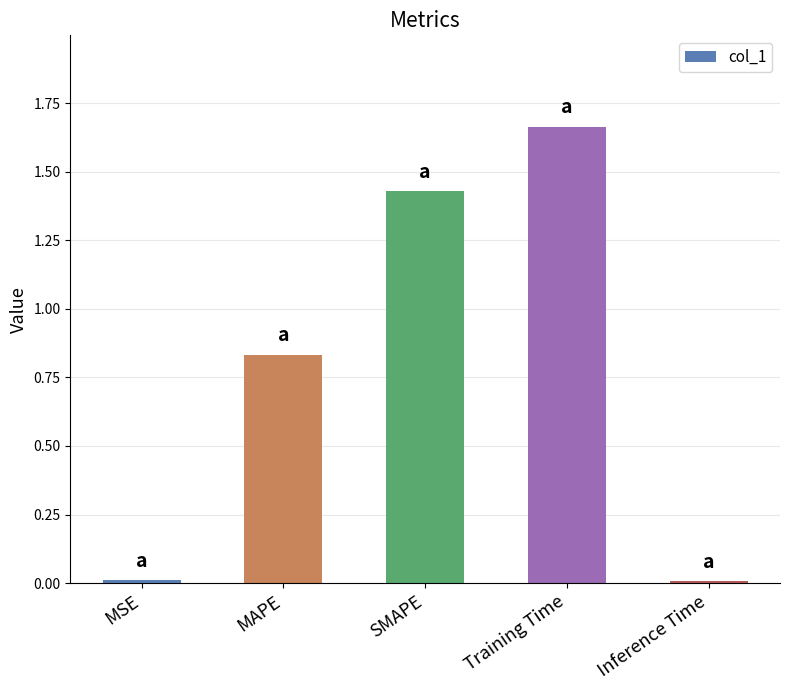

Which has a higher value, Training Time or MSE?

Training Time